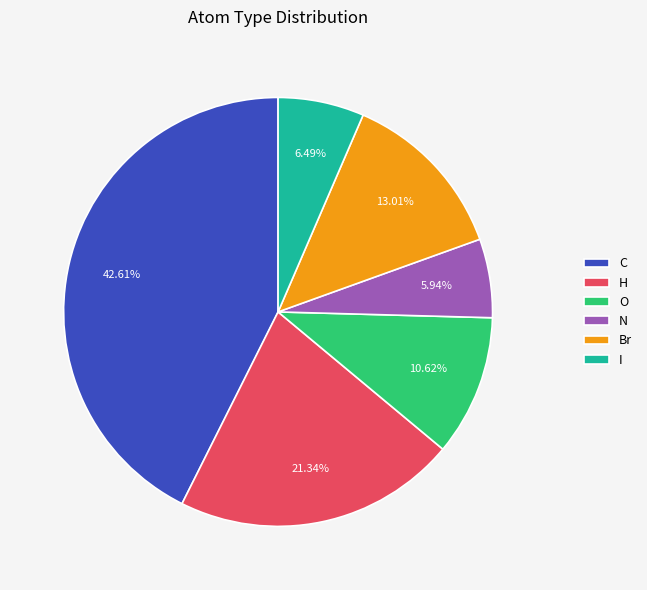

To the nearest percent, what is the average slice percentage?

17%